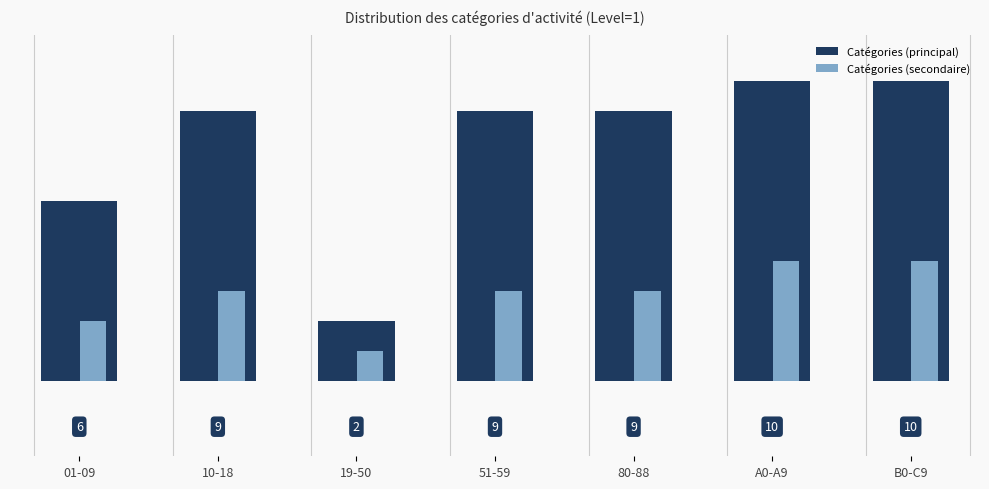

Is the value of Catégories (principal) at 10-18 greater than the value of Catégories (secondaire) at 10-18?

Yes